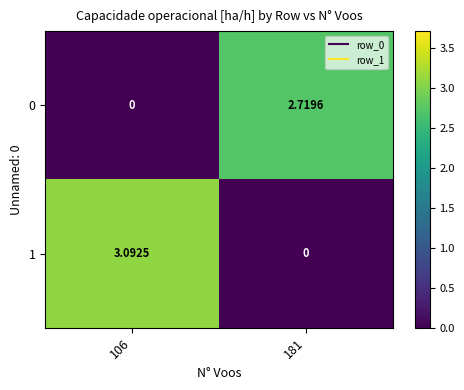

What is the maximum value shown in the chart?

3.1